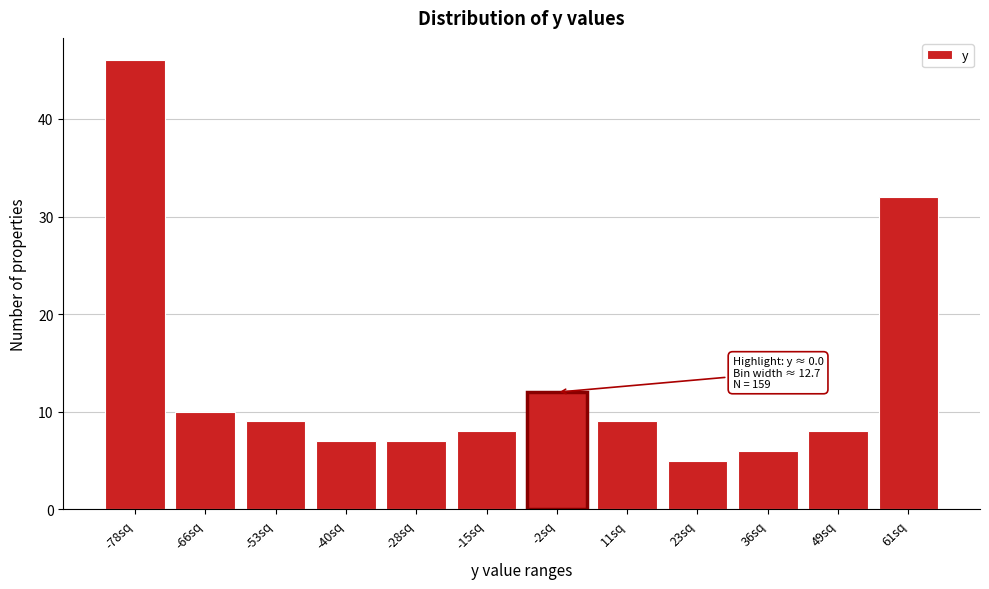

Reading left to right, what are all the values shown in this chart?

-78sq=46	-66sq=10	-53sq=9	-40sq=7	-28sq=7	-15sq=8	-2sq=12	11sq=9	23sq=5	36sq=6	49sq=8	61sq=32